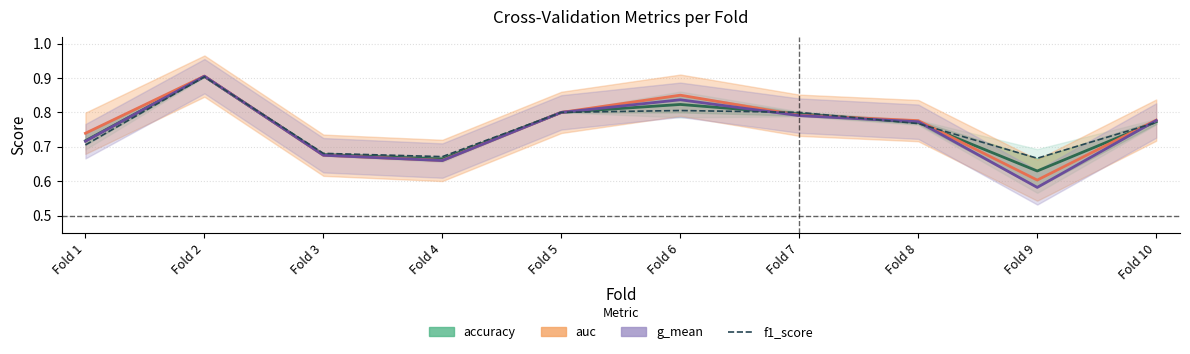

Where do g_mean and accuracy first cross each other?

Fold 1 and Fold 2